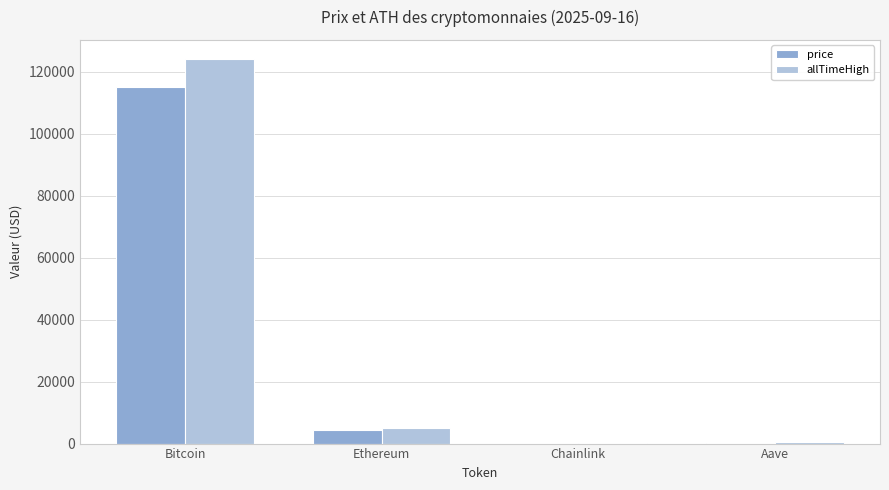

What are all the series names shown in the legend?

price, allTimeHigh